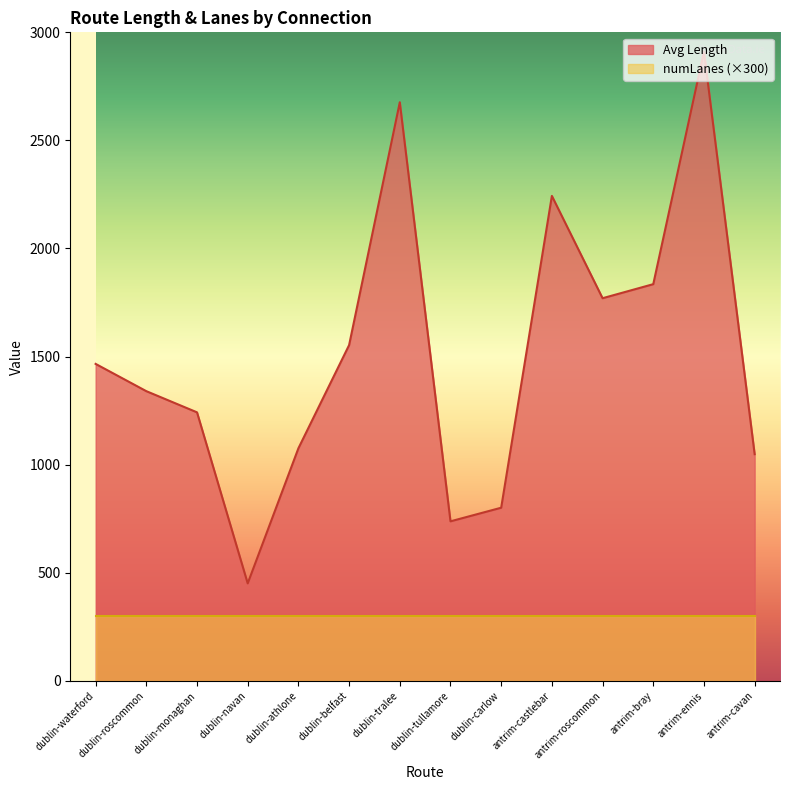

What is the change in value from dublin-tralee to dublin-tullamore?

-1938.7